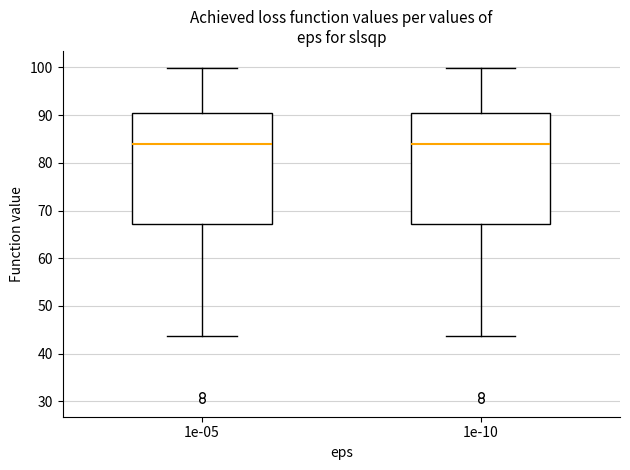

Reading left to right, read every box against the y-axis: the position of its median line, the range the box covers, and the ends of its whiskers. The values are not printed on the chart, so give them approximately, as read against the axis.

1e-05: median 84, box 67 to 90, whiskers 44 to 100
1e-10: median 84, box 67 to 90, whiskers 44 to 100